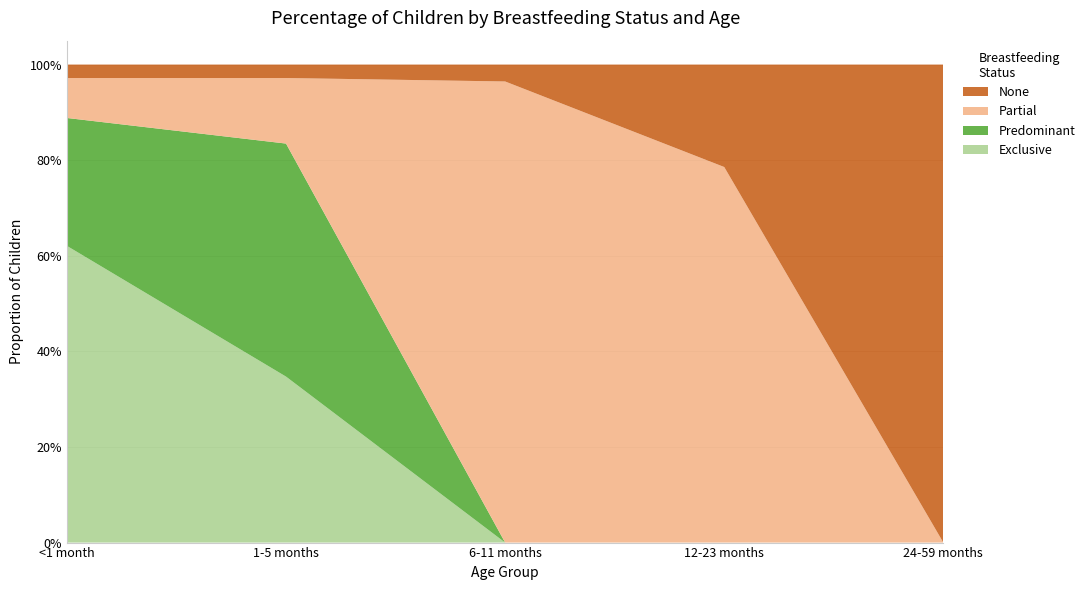

Reading right to left, transcribe all the data shown in this chart.

Exclusive: 24-59 months=0.0	12-23 months=0.0	6-11 months=0.0	1-5 months=0.3	<1 month=0.6
Predominant: 24-59 months=0.0	12-23 months=0.0	6-11 months=0.0	1-5 months=0.5	<1 month=0.3
Partial: 24-59 months=0.0	12-23 months=0.8	6-11 months=1.0	1-5 months=0.1	<1 month=0.1
None: 24-59 months=1.0	12-23 months=0.2	6-11 months=0.0	1-5 months=0.0	<1 month=0.0